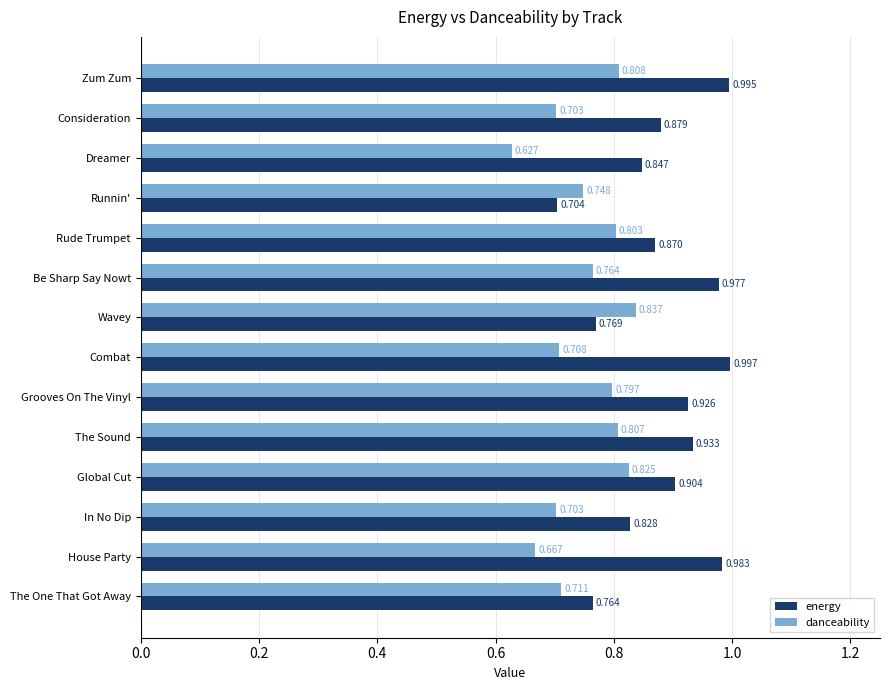

Which category has the lowest value across all series?

Dreamer